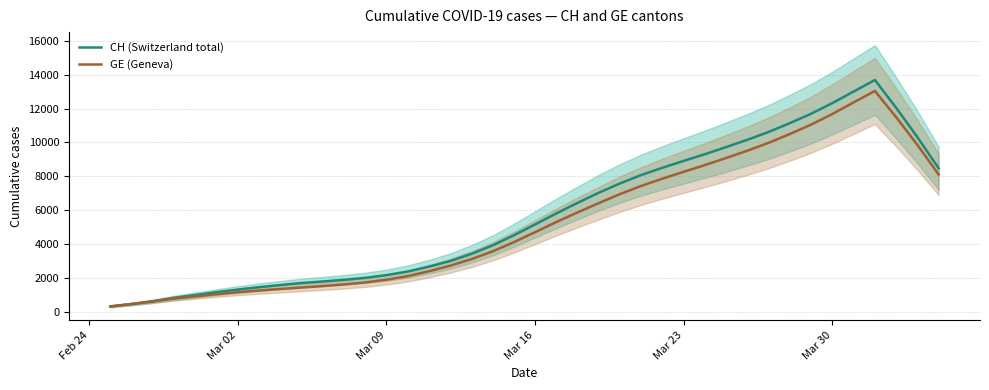

How many interior local peaks does the GE series have?

1